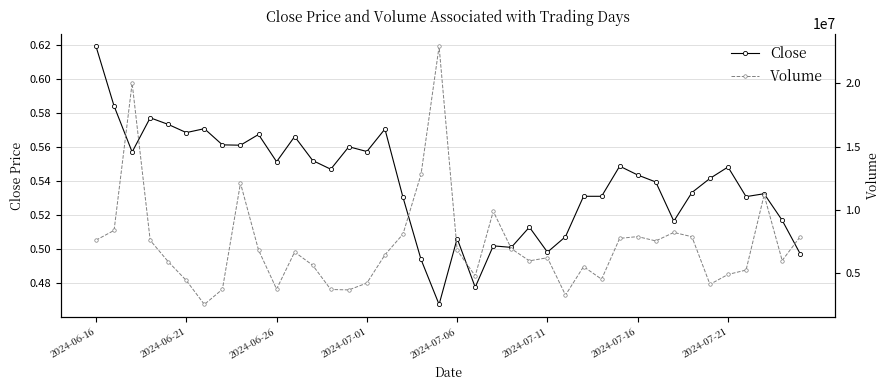

True or false: Close has more than 2 interior local peaks.

True